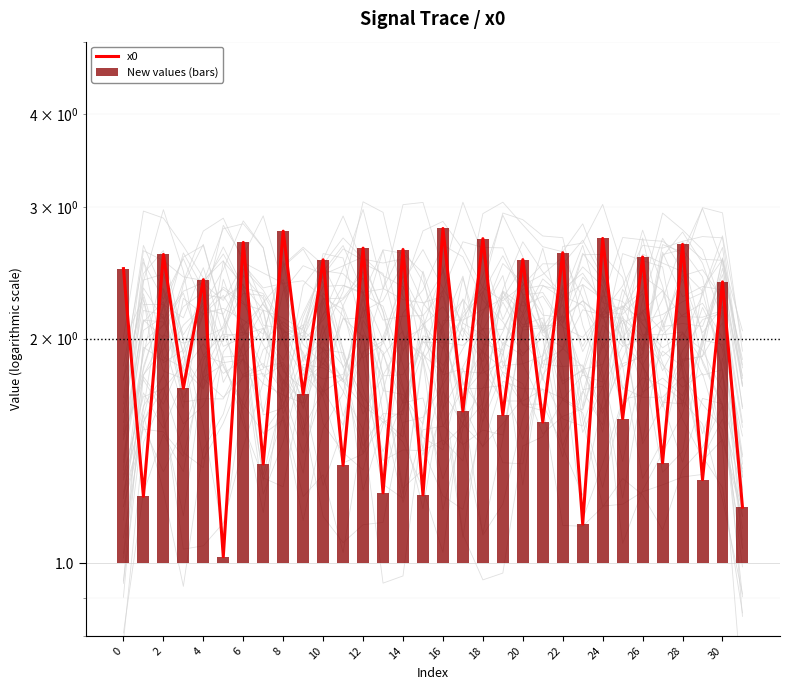

Which series changed the most between 0 and 18?

x0